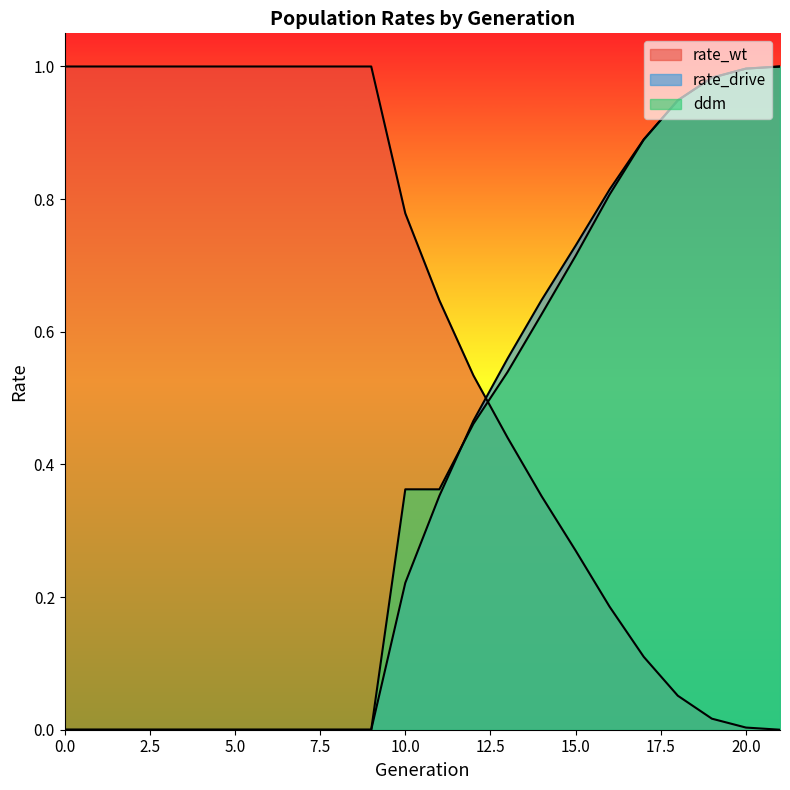

What is the approximate value of ddm at 10?

0.4